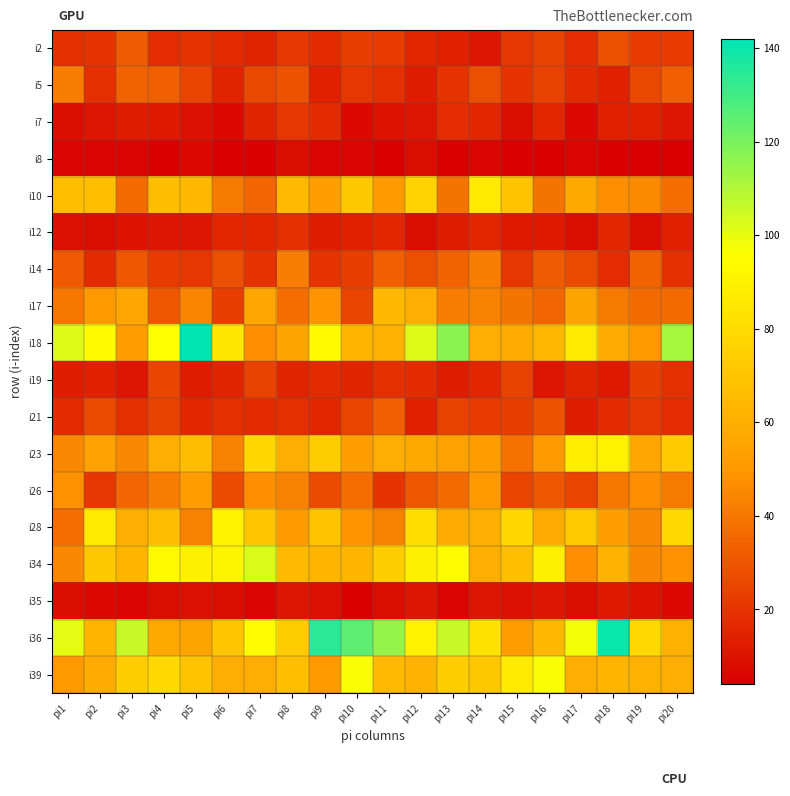

Which category has the highest value across all series?

pi5